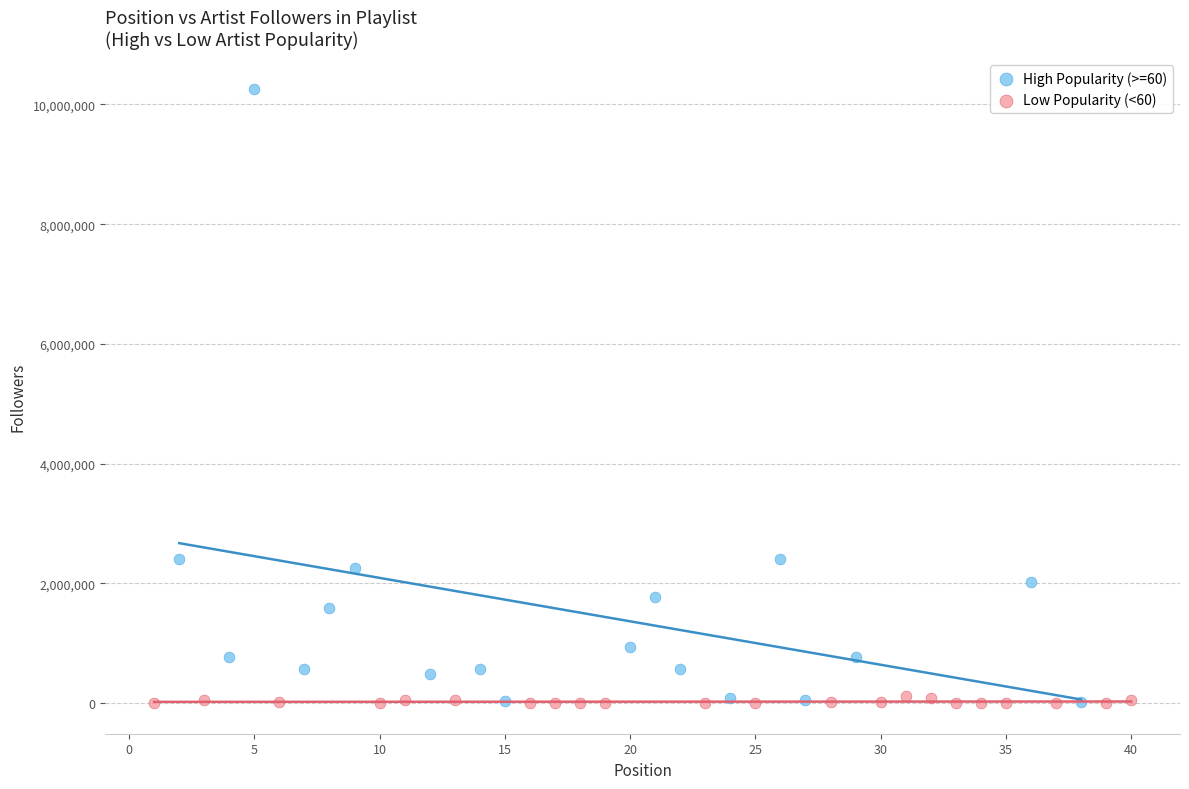

Which series has the largest Y range (max minus min)?

High Popularity (>=60)